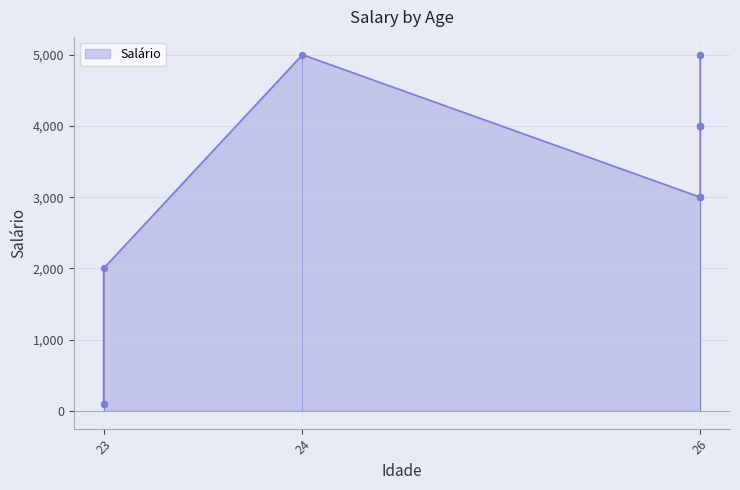

Which has a higher value, 24 or 26?

24